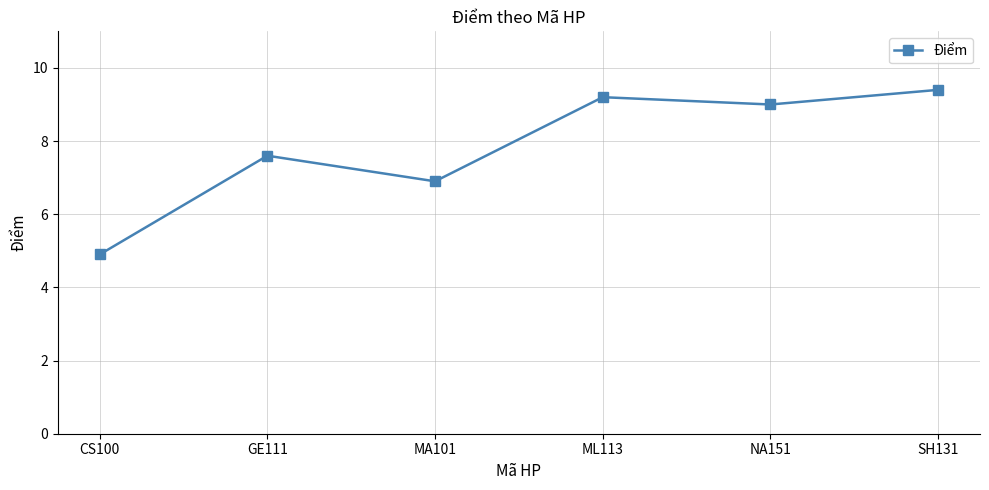

What is the sum of all values?

47.0